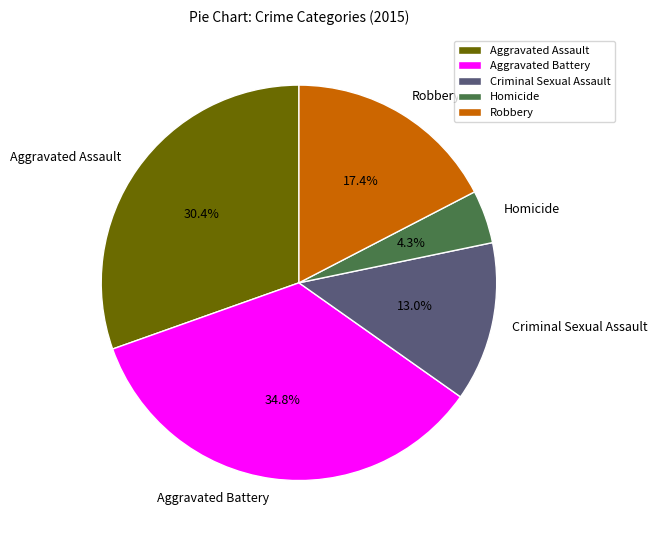

To the nearest percent, what percentage of the pie is Aggravated Battery?

35%